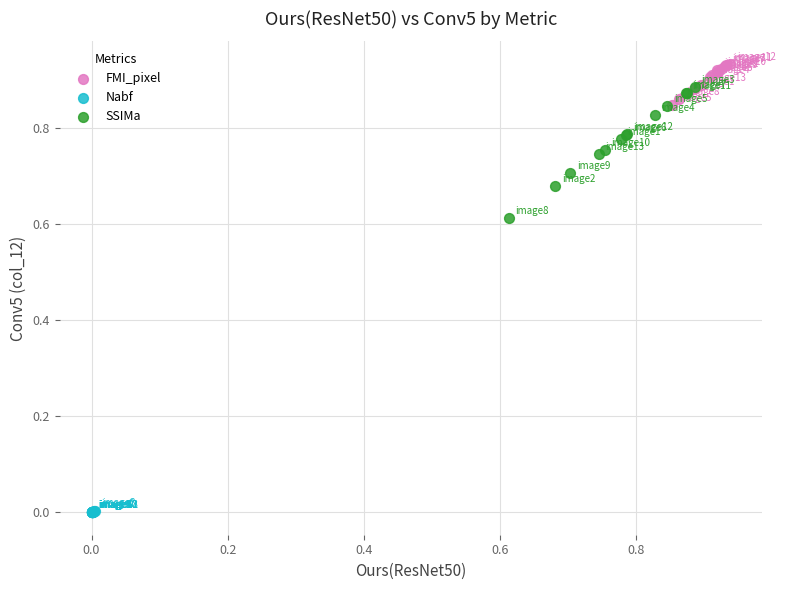

Which series has the largest Y range (max minus min)?

SSIMa